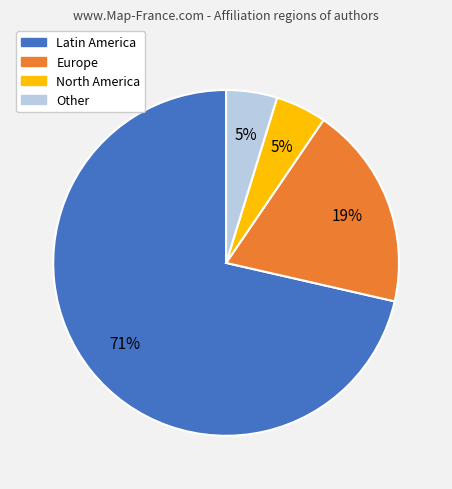

The Europe slice represents 19% of the pie. True or false?

True